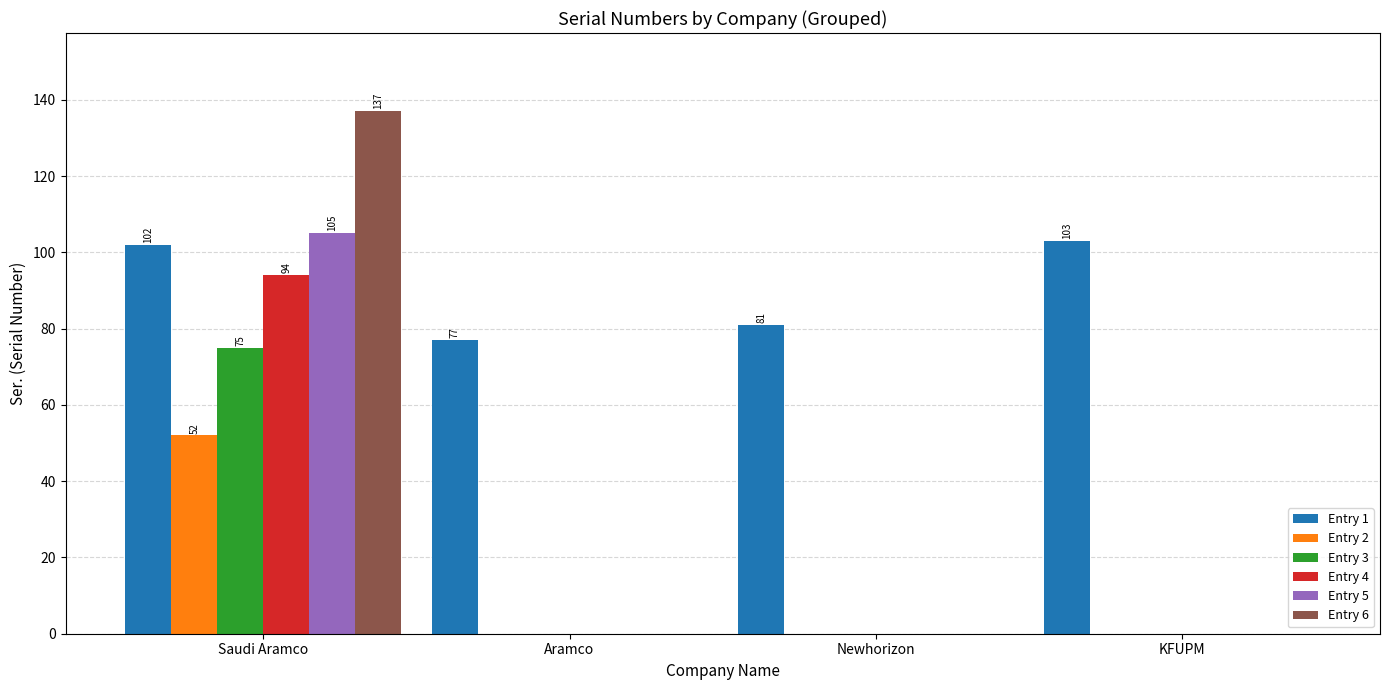

Reading left to right, transcribe all the data shown in this chart.

Entry 1: Saudi Aramco=102	Aramco=77	Newhorizon=81	KFUPM=103
Entry 2: Saudi Aramco=52	Aramco=0	Newhorizon=0	KFUPM=0
Entry 3: Saudi Aramco=75	Aramco=0	Newhorizon=0	KFUPM=0
Entry 4: Saudi Aramco=94	Aramco=0	Newhorizon=0	KFUPM=0
Entry 5: Saudi Aramco=105	Aramco=0	Newhorizon=0	KFUPM=0
Entry 6: Saudi Aramco=137	Aramco=0	Newhorizon=0	KFUPM=0